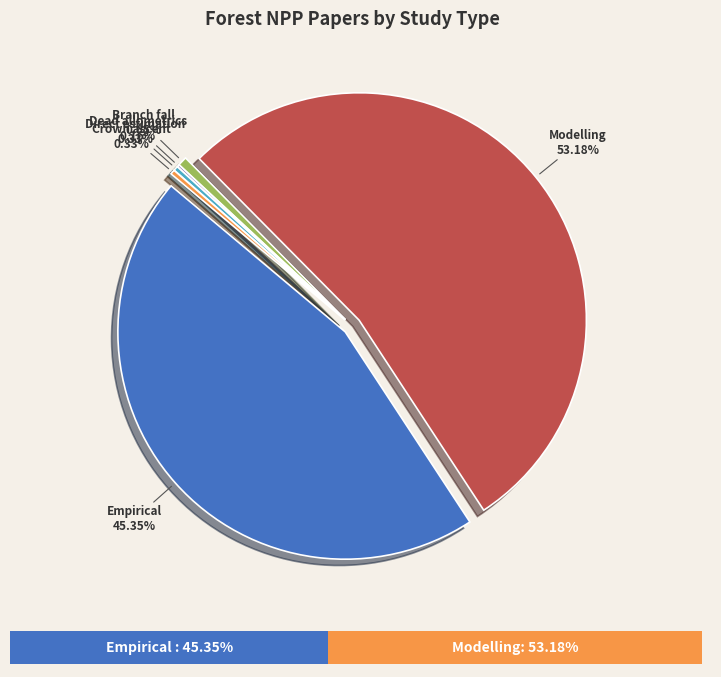

Which category has the smallest portion of the pie?

Dead allometrics